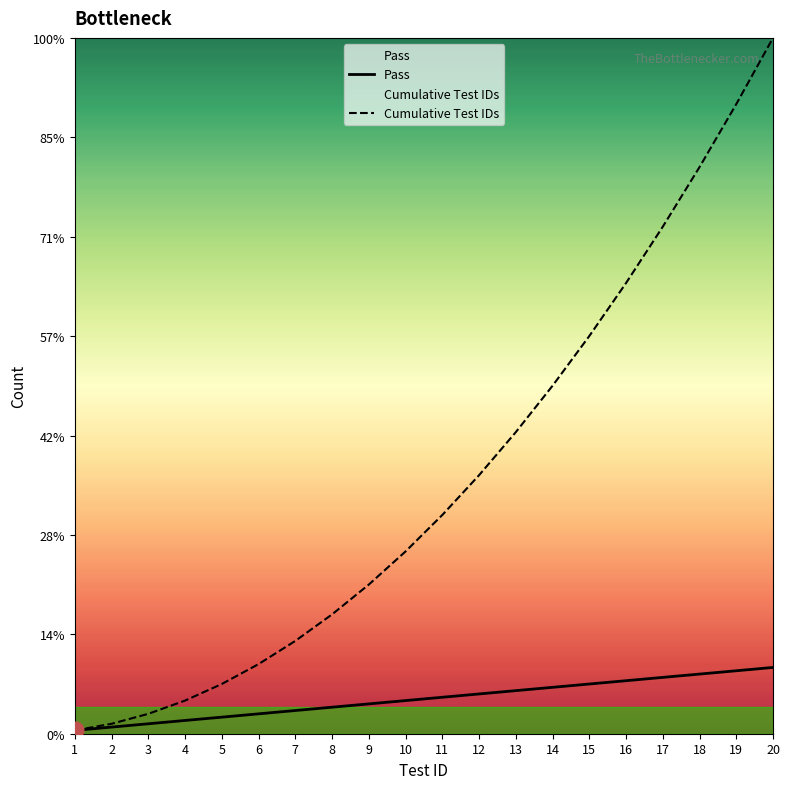

True or false: Pass and Cumulative Test IDs intersect in this chart.

False